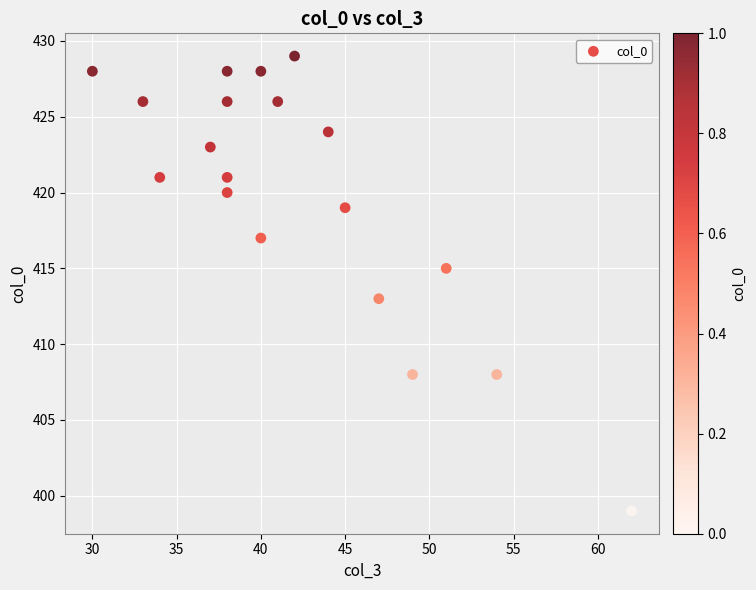

What is the range of Y values (max minus min)?

30